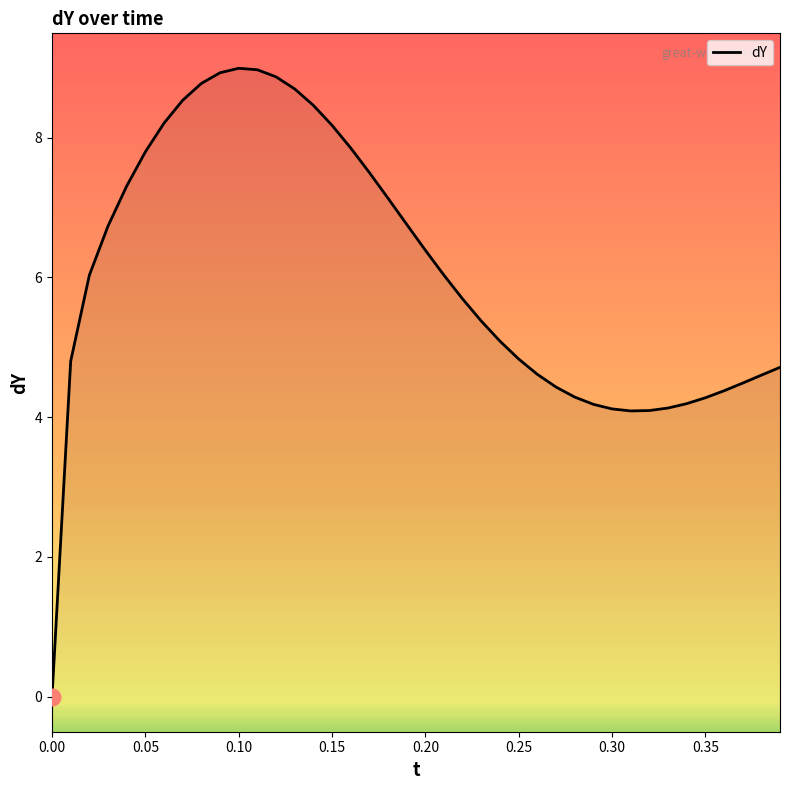

What is the greatest value displayed?

9.0